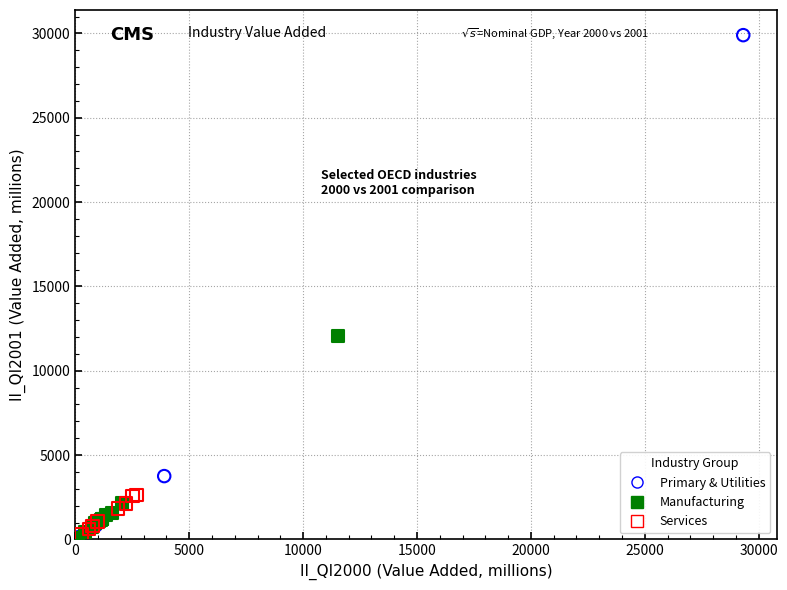

Which series has the widest spread of Y values?

Primary & Utilities